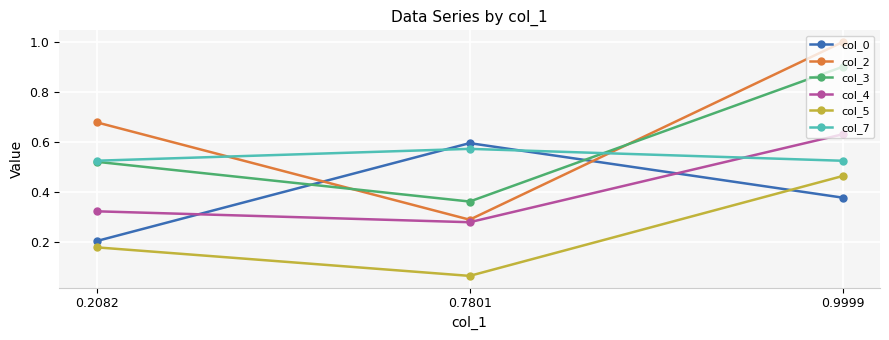

Rank the series at 0.9999 from highest to lowest value.

col_2, col_3, col_4, col_7, col_5, col_0